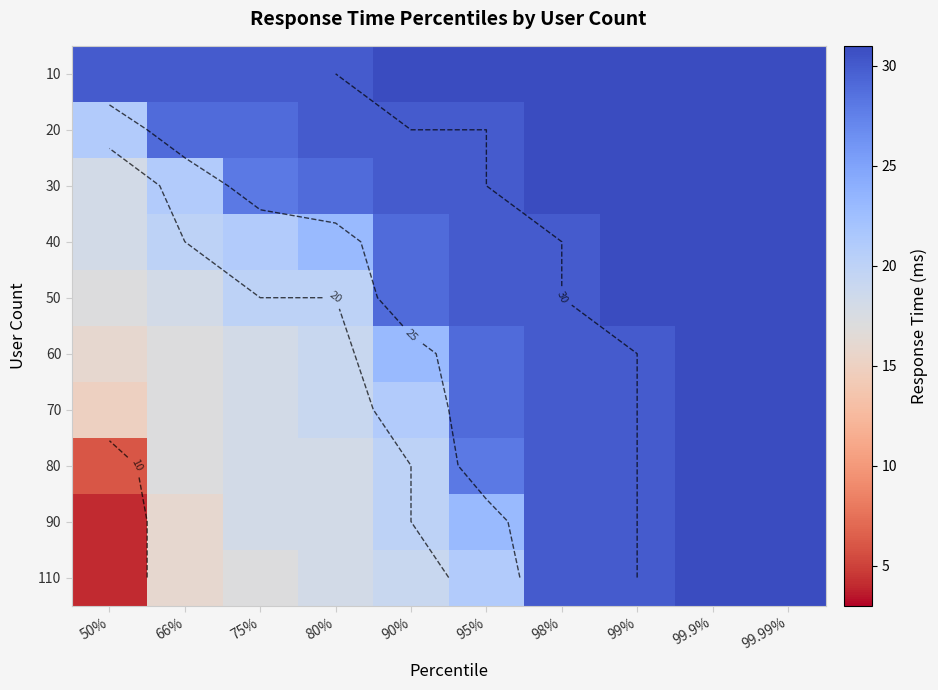

Which category has the lowest value in the 80 series?

50%